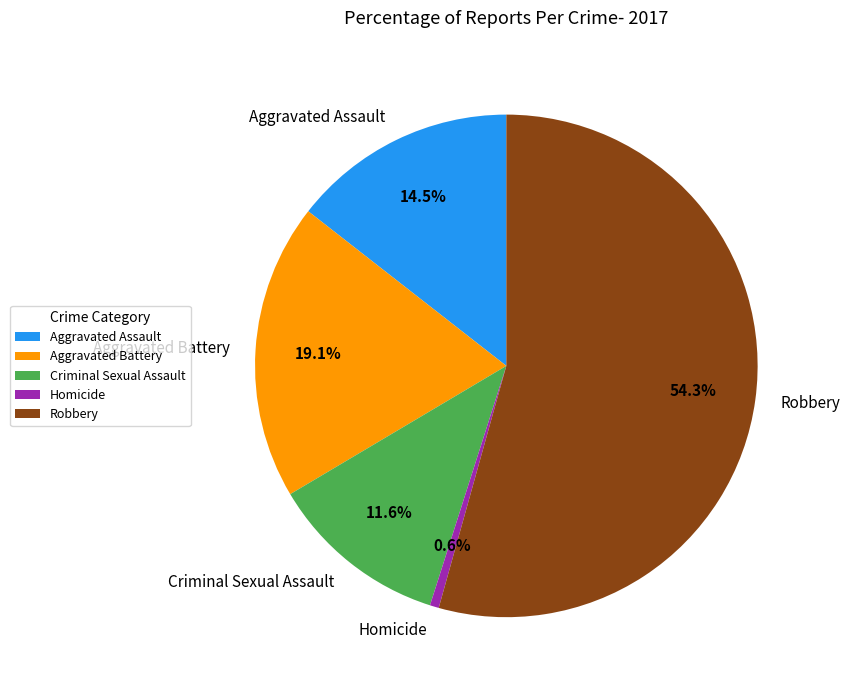

To the nearest percent, what is the average slice percentage?

20%